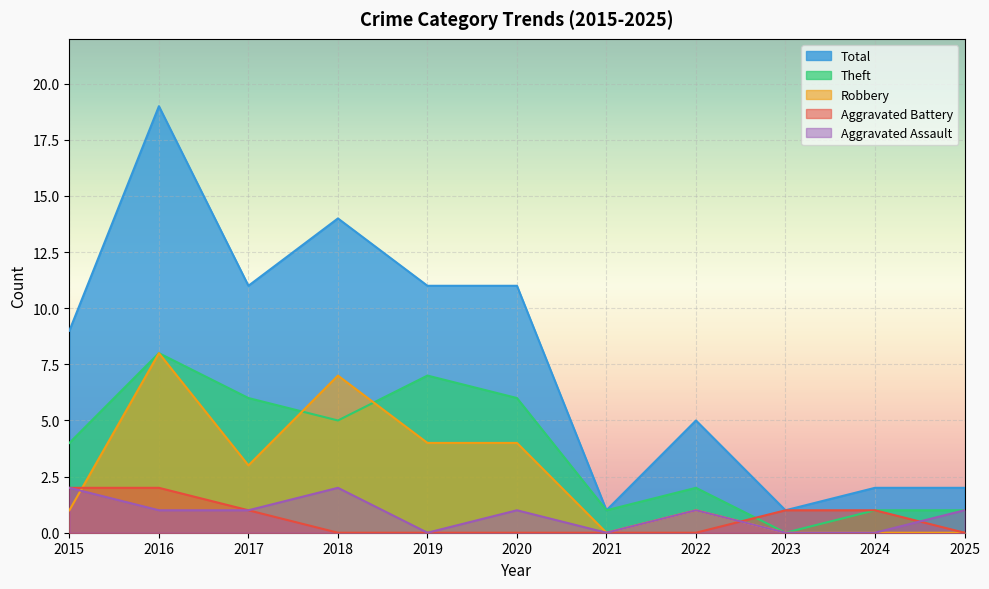

Is it true that Robbery equals 0 at 2023?

True